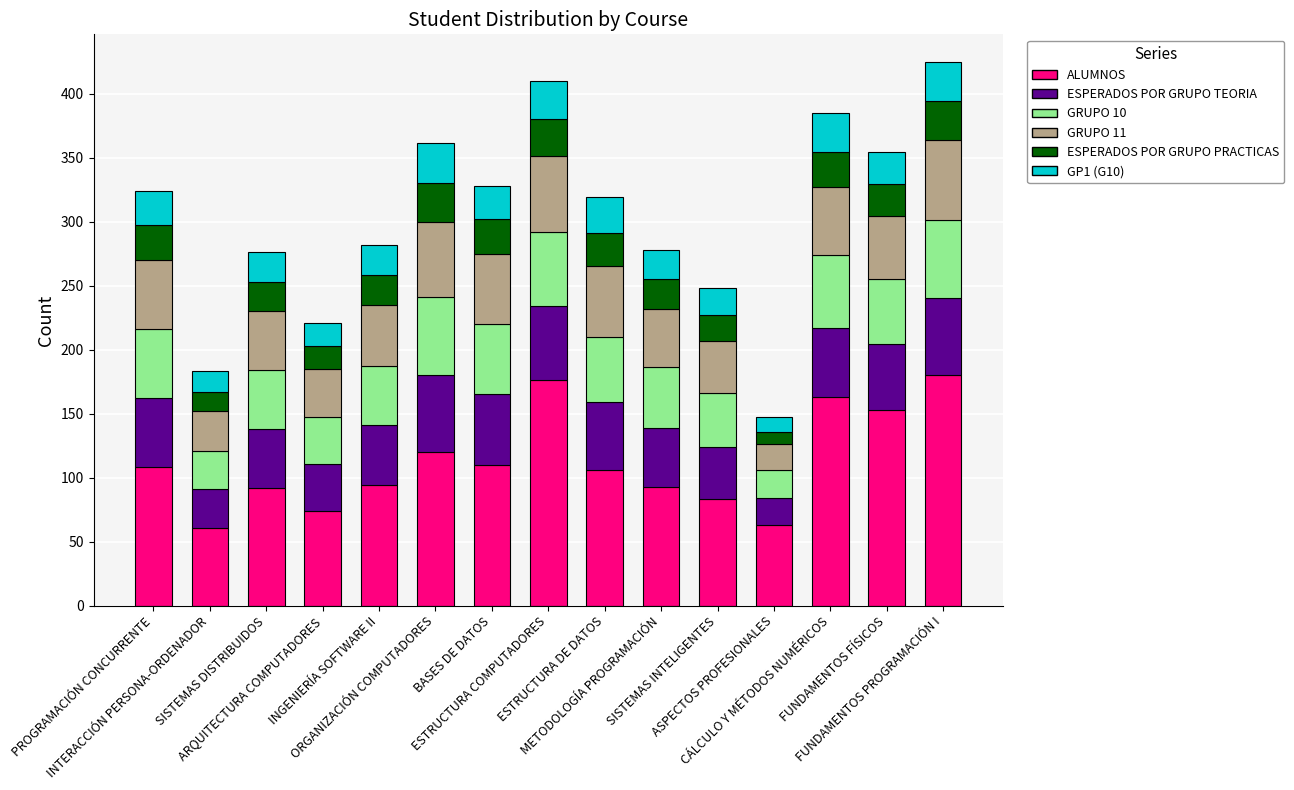

What is the value of the ALUMNOS bar at the 14th from the left?

153